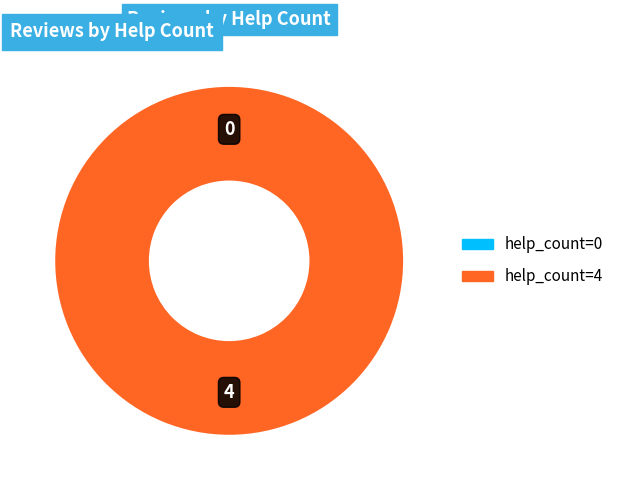

True or false: help_count=4 accounts for 100% of the total.

True